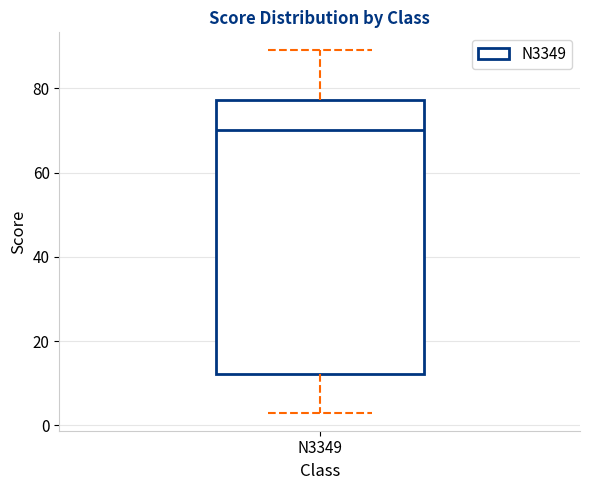

Read this box plot against the y-axis: the position of the median line, the range covered by the box, and the ends of both whiskers. The values are not printed on the chart, so give them approximately, as read against the axis.

median 70, box 12 to 78, whiskers 4 to 90